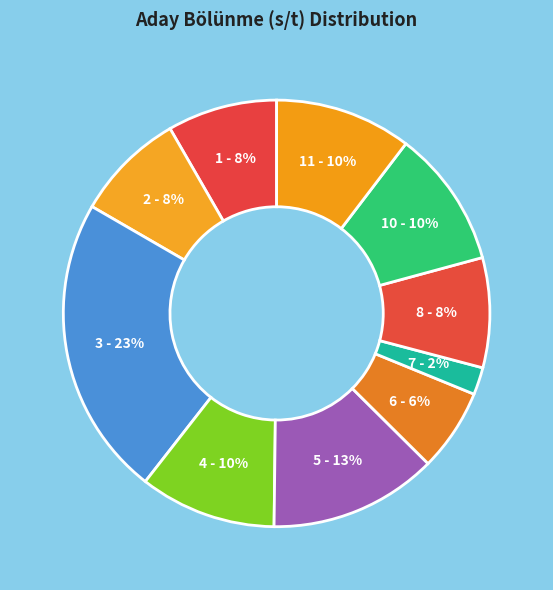

The 11 slice represents 3% of the pie. True or false?

False